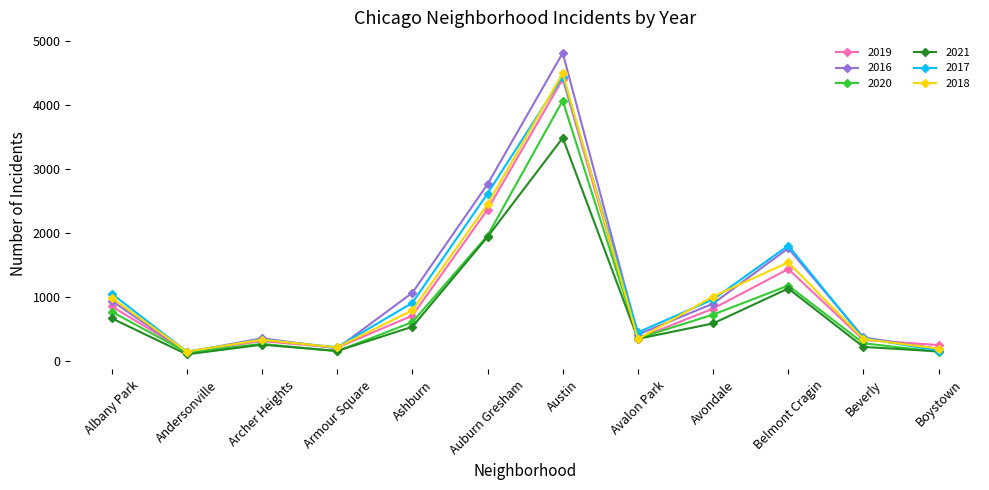

Which series has the widest spread of values?

2016